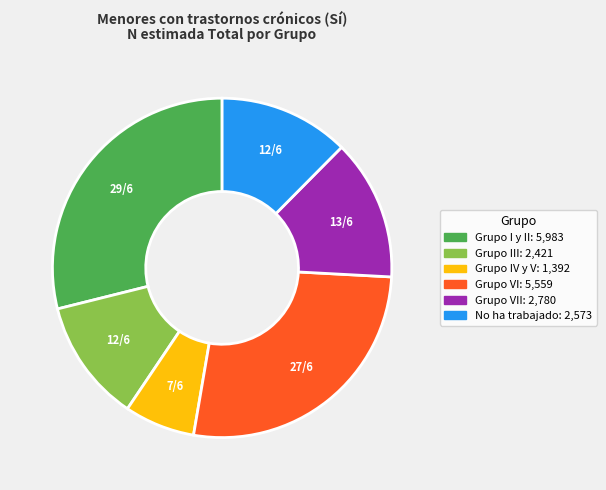

Does any single category account for the majority?

No